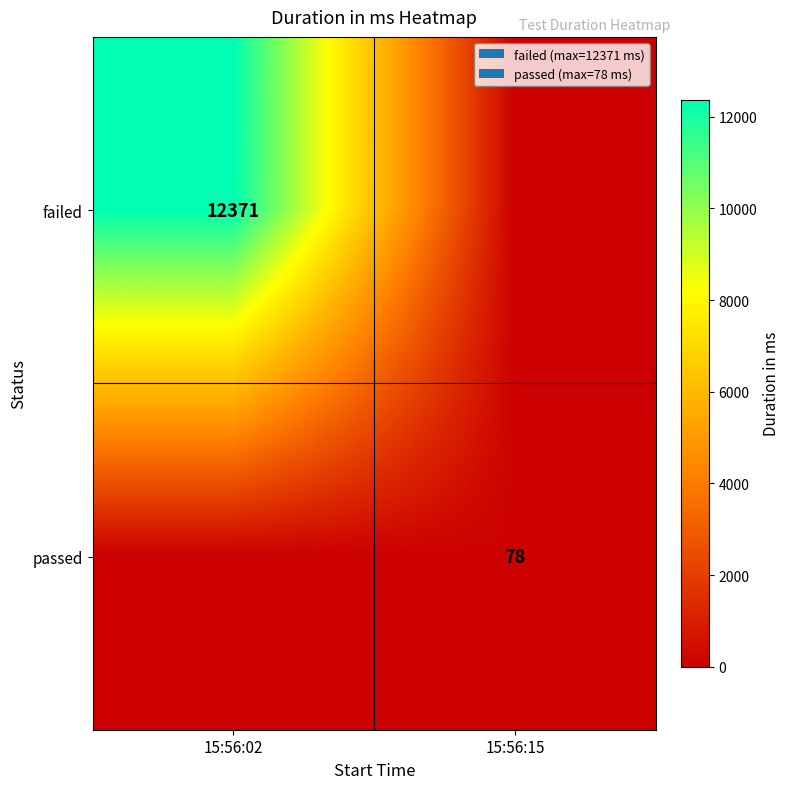

True or false: failed has a value of 6868 at 15:56:02.

False